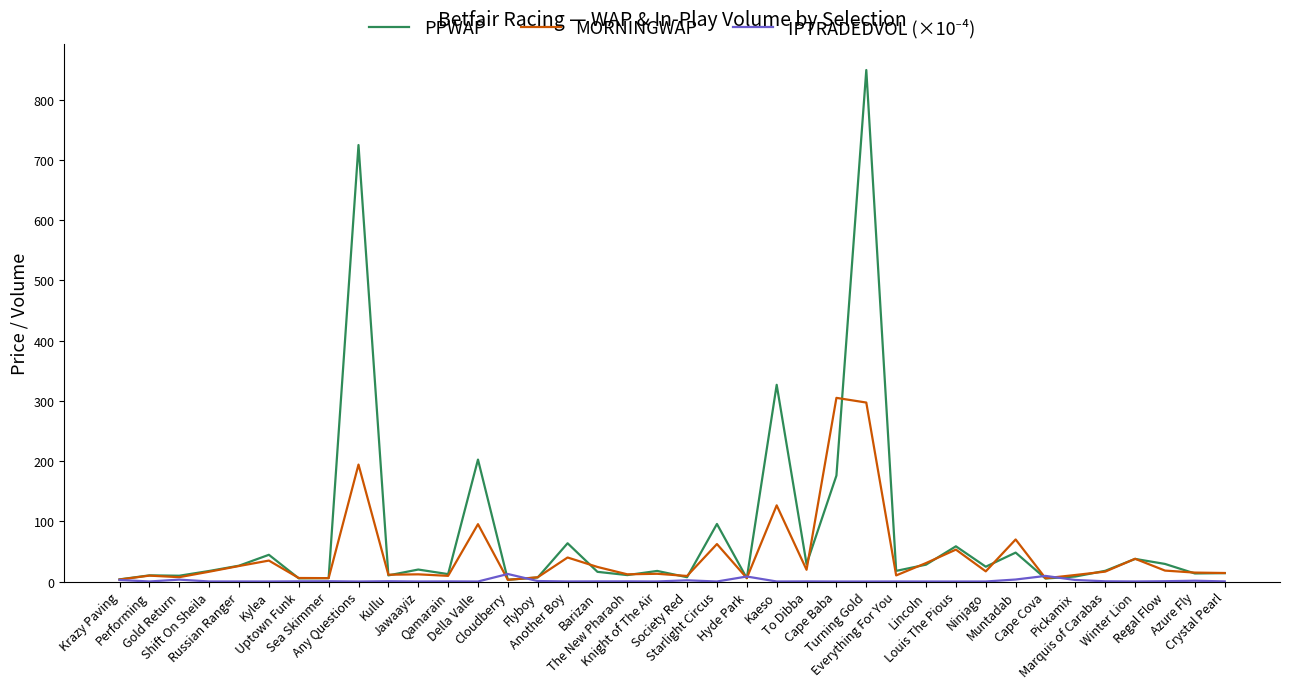

Count the number of categories in the chart.

38